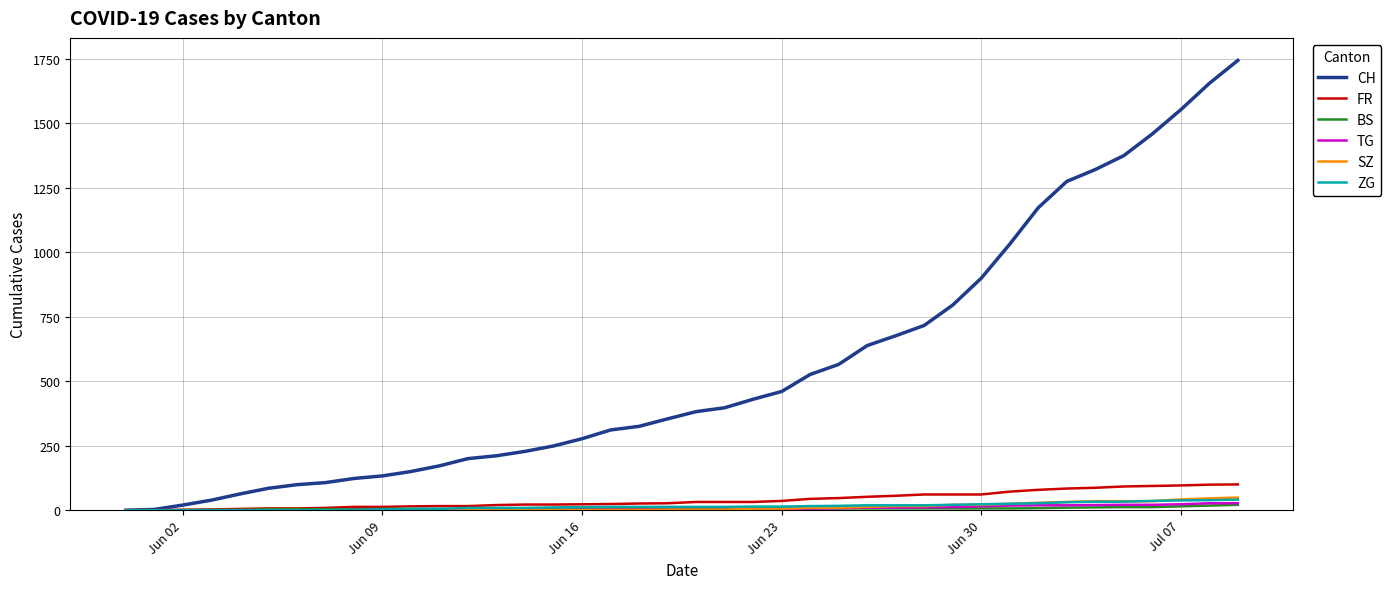

Which series has the largest total across all categories?

CH